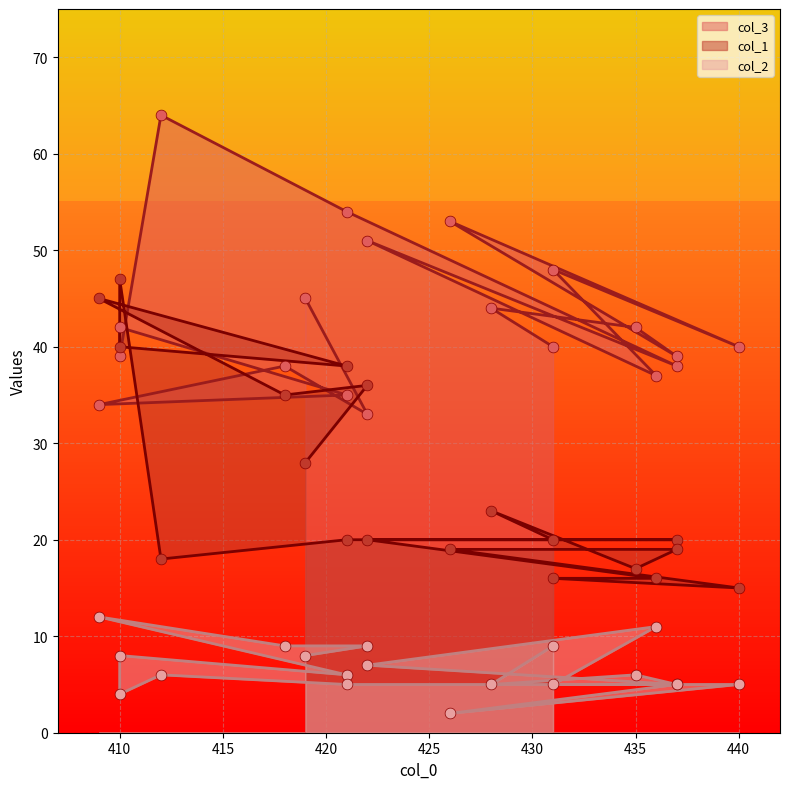

What is the total value across all series at 422?

78